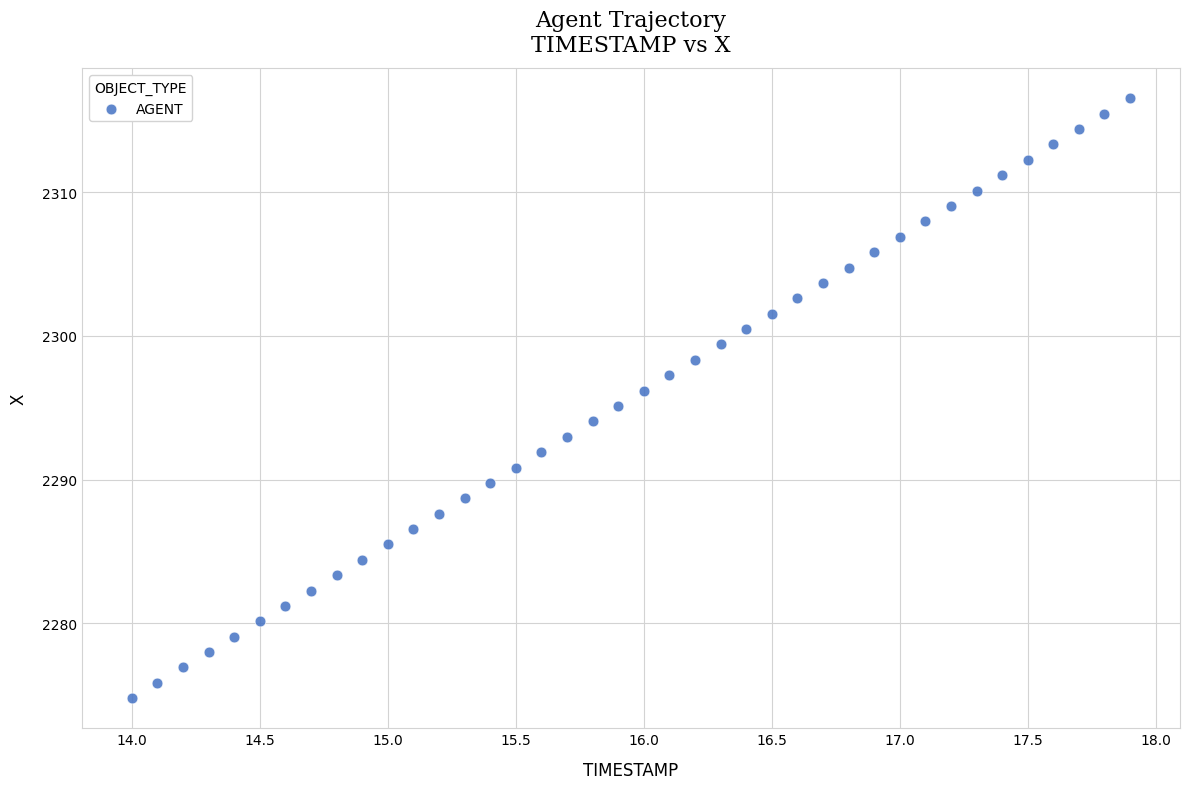

What is the range of X values (max minus min)?

3.9